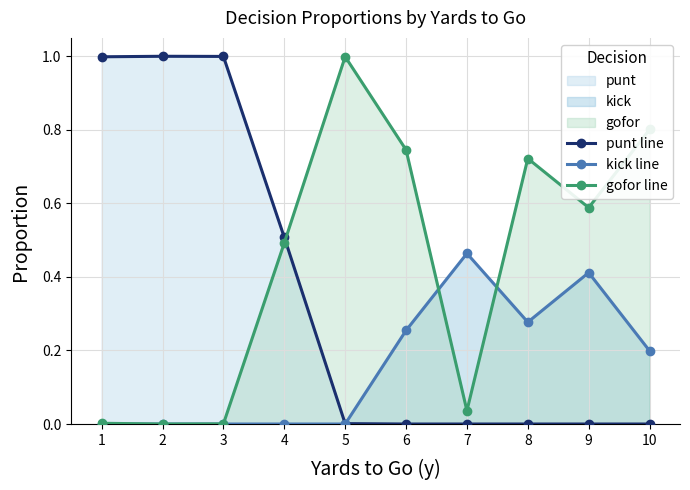

How many lines are shown in the chart?

3